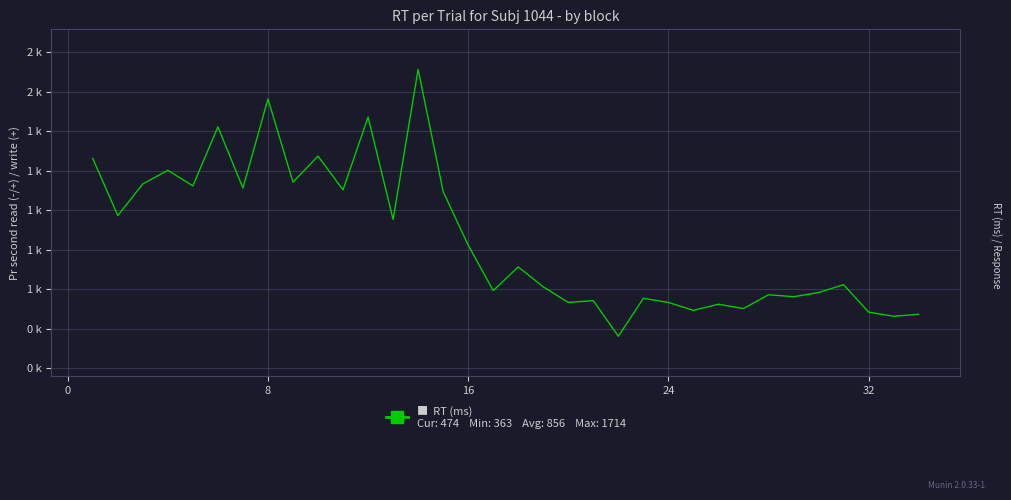

What is the sum of all values?

29119